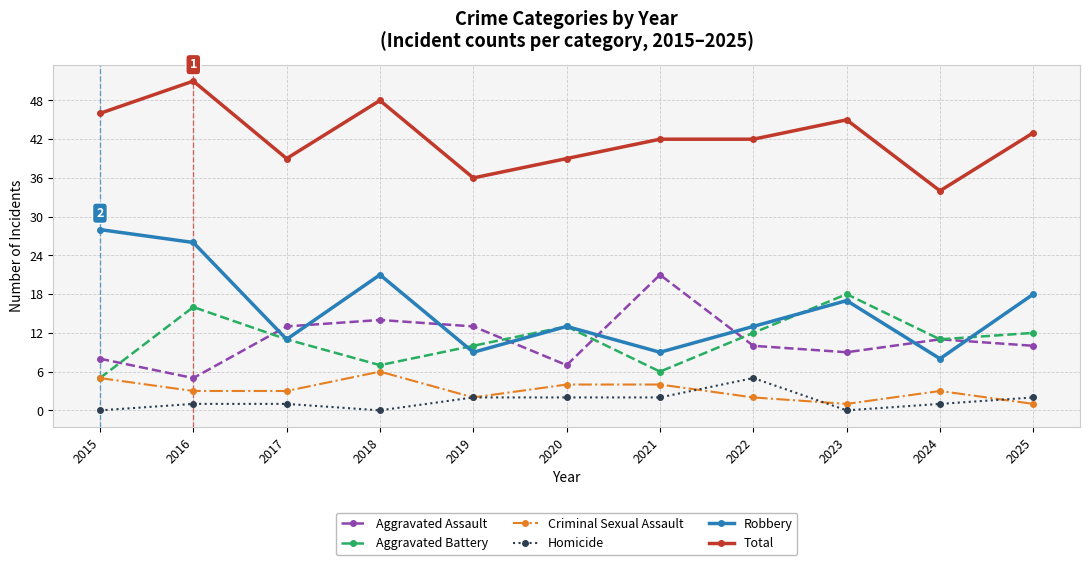

What is the highest value of the Criminal Sexual Assault series?

6